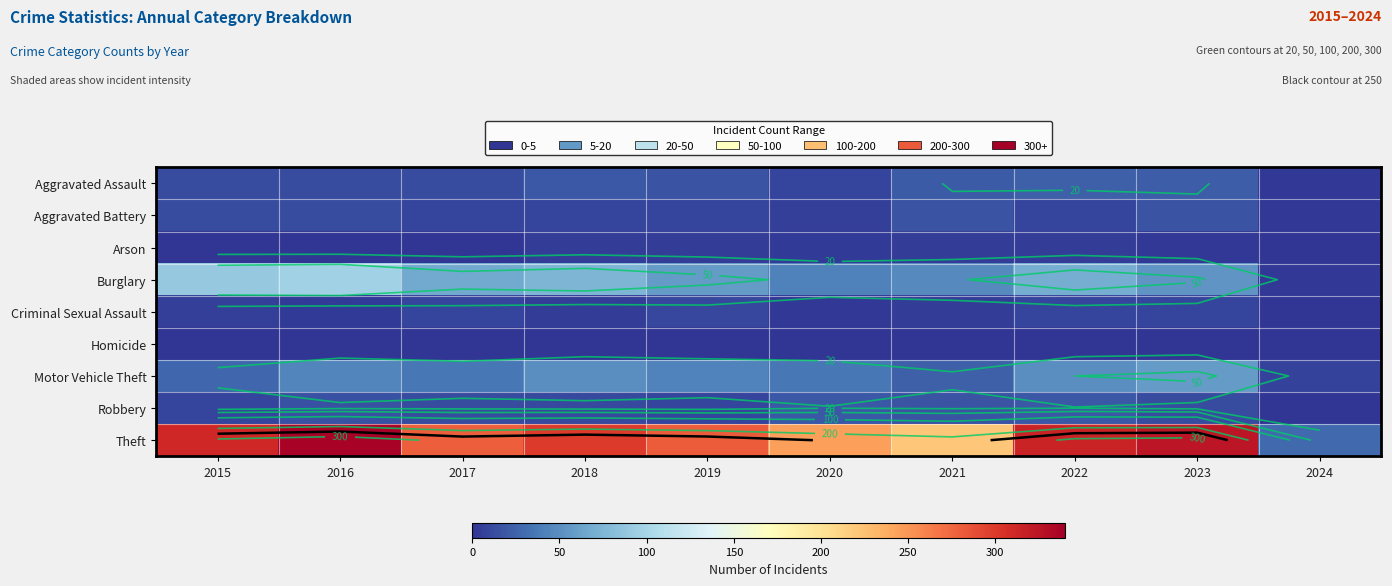

What is the highest value of the Criminal Sexual Assault series?

10